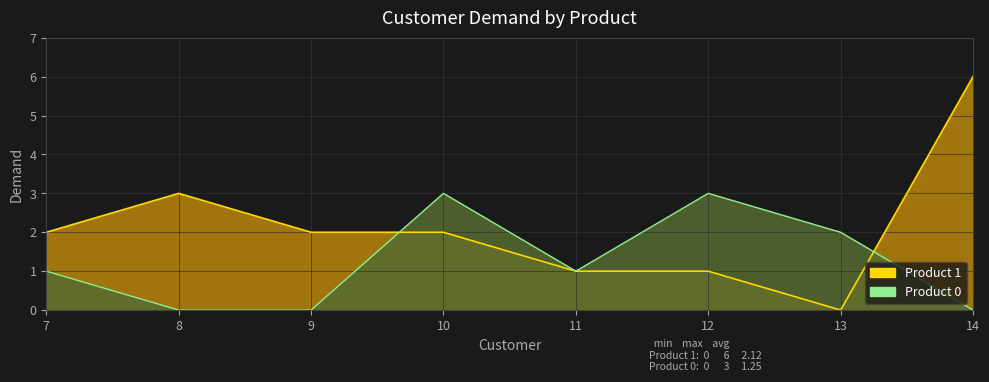

How many positive values does the Product 0 series have?

5